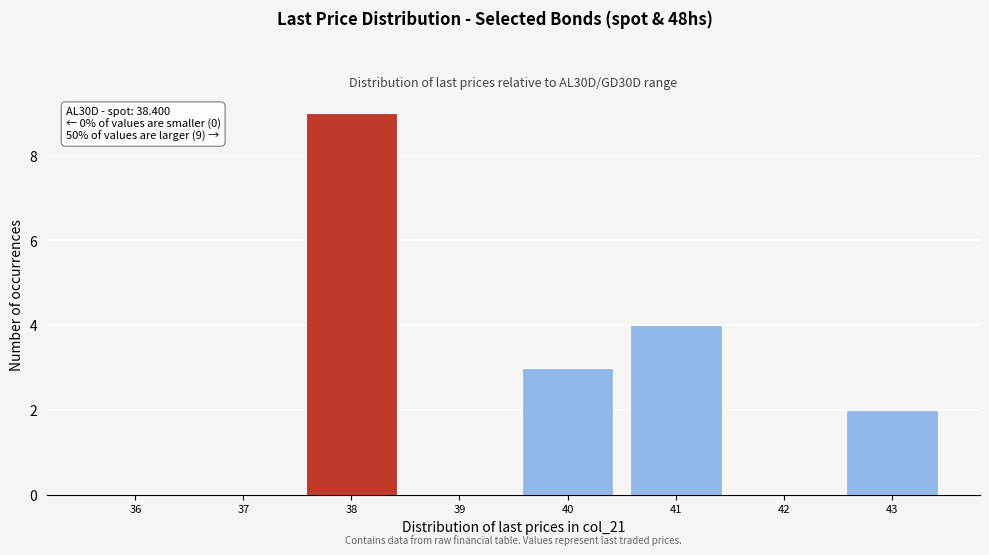

Reading left to right, extract all data points from this chart.

36=0	37=0	38=9	39=0	40=3	41=4	42=0	43=2